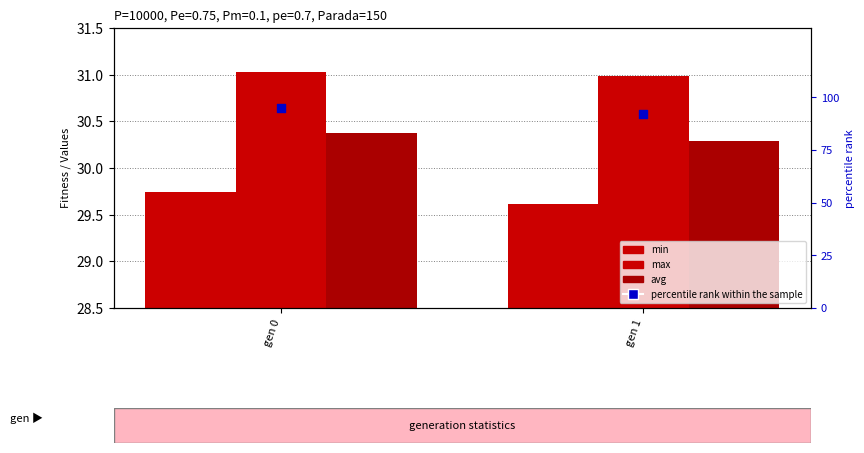

What is the total value across all series at gen 0?

186.1